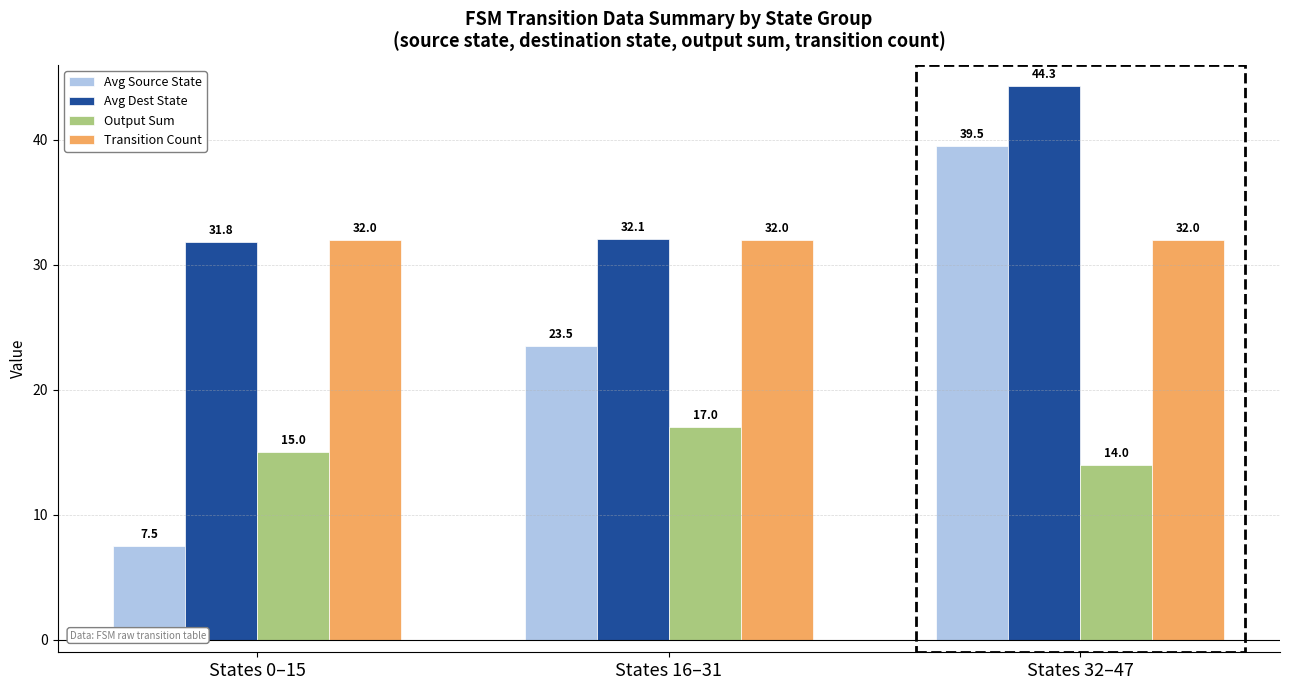

Which series has the widest spread of values?

Avg Source State